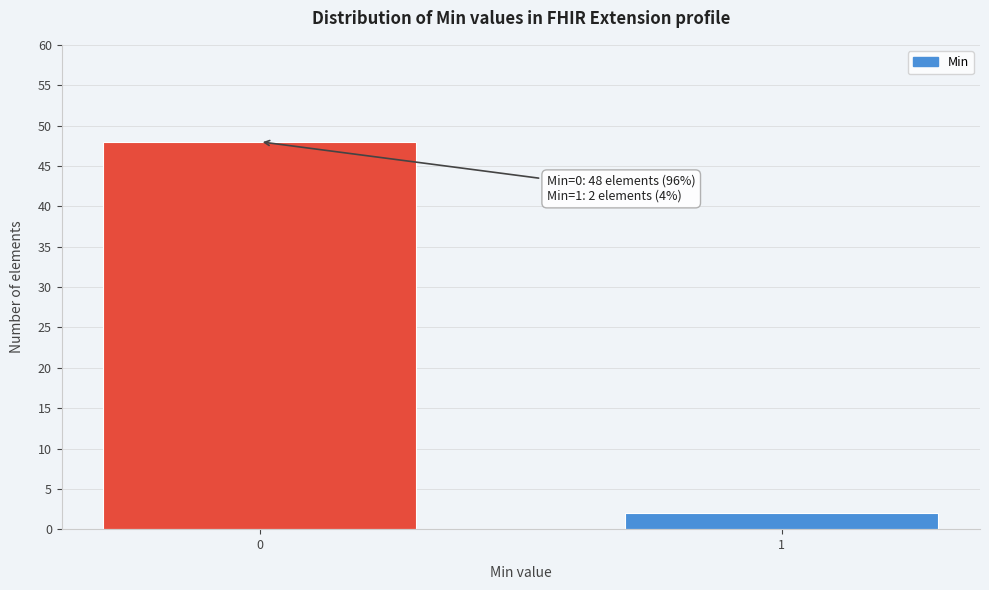

Reading left to right, extract all data points from this chart.

0=48	1=2